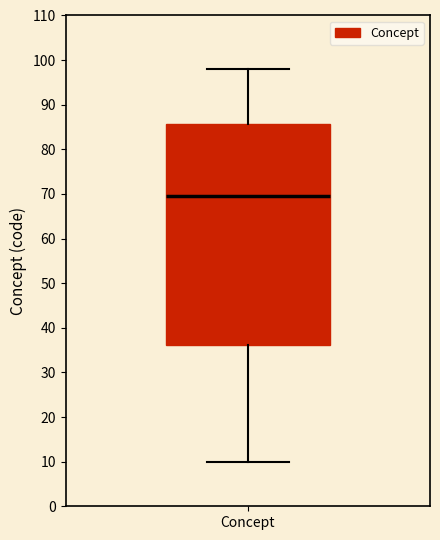

Read this box plot against the y-axis: the position of the median line, the range covered by the box, and the ends of both whiskers. The values are not printed on the chart, so give them approximately, as read against the axis.

median 70, box 36 to 86, whiskers 10 to 98